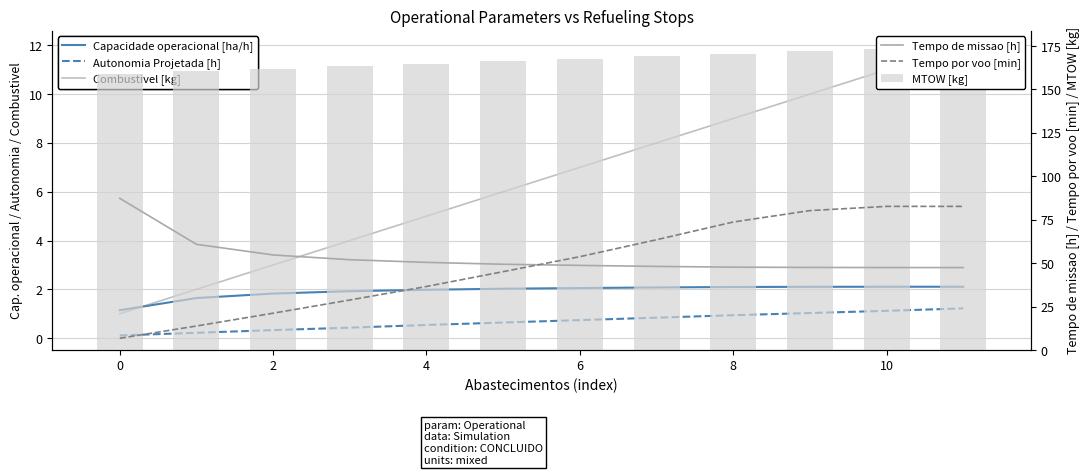

List the series in order of their peak value, highest first.

MTOW [kg], Tempo de missao [h], Tempo por voo [min], Combustivel [kg], Capacidade operacional [ha/h], Autonomia Projetada [h]